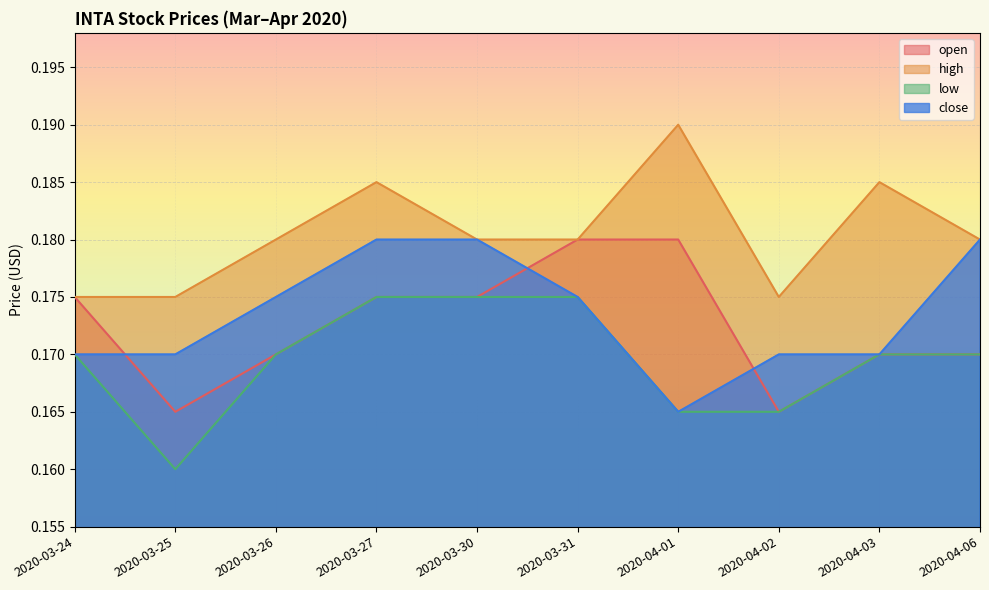

Which has a higher value, 2020-03-27 or 2020-04-03?

2020-03-27